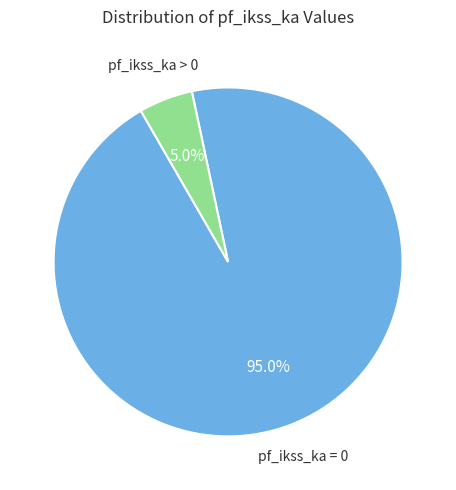

Is there a majority slice in this chart?

Yes